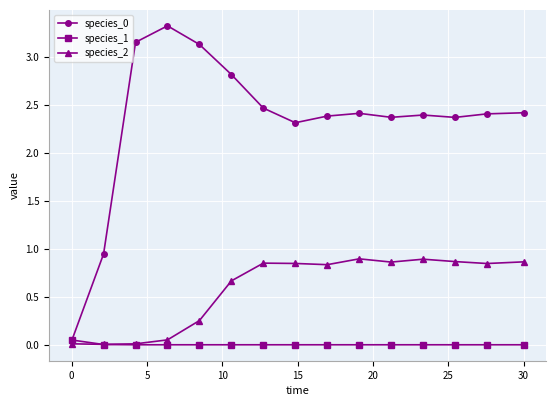

What is the maximum value shown in the chart?

3.3